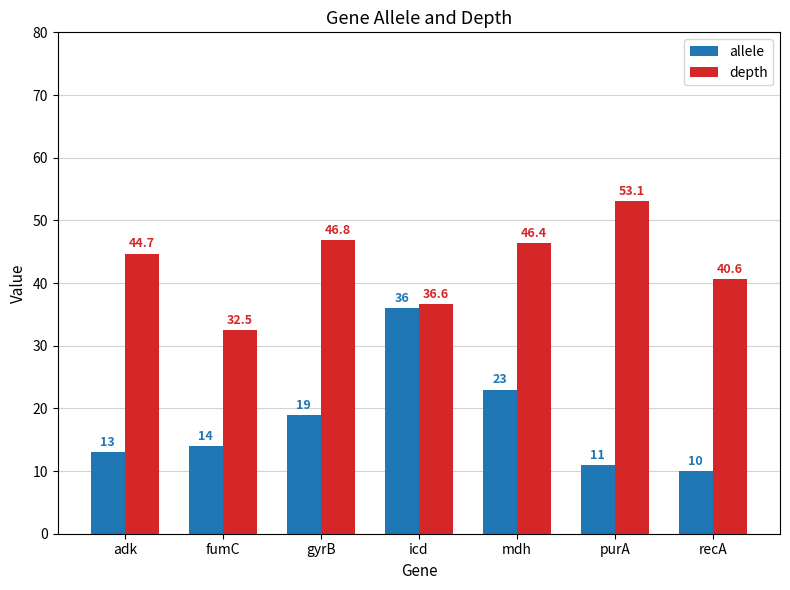

Are the bars grouped side by side (vs. stacked)?

Yes